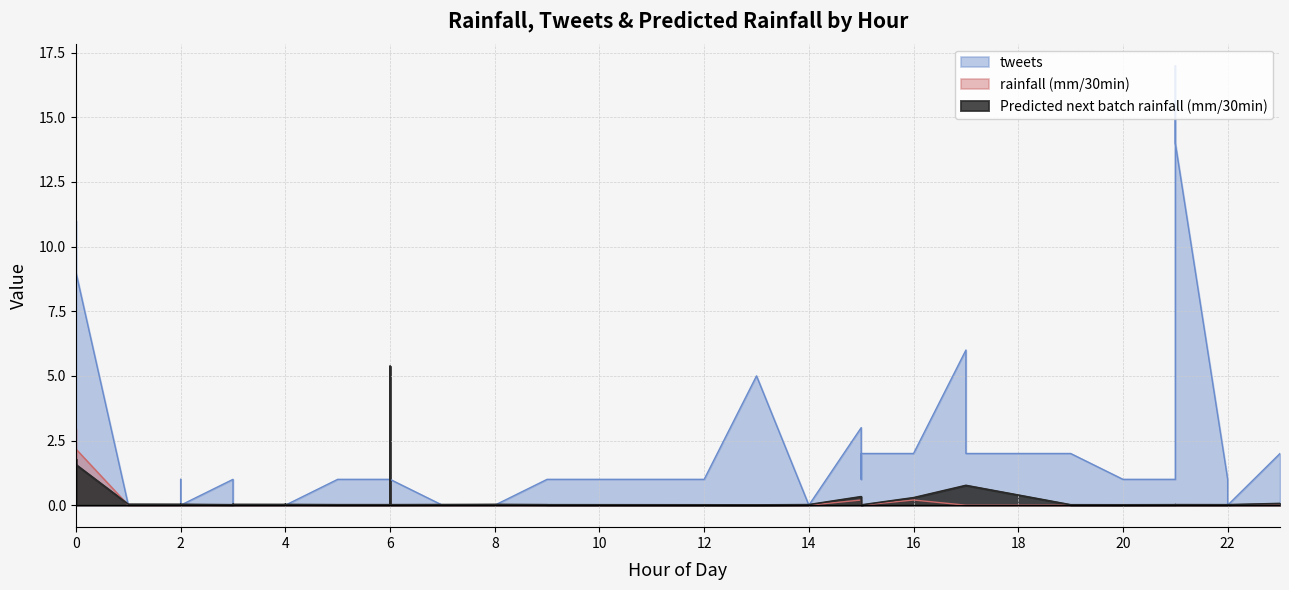

How many distinct data groups are displayed?

3